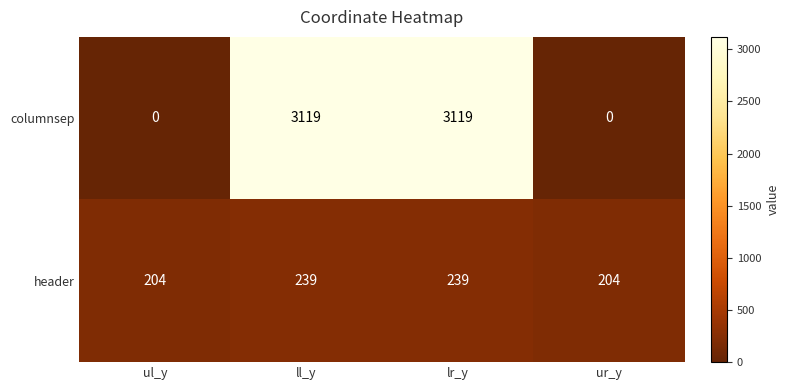

The header series shows 104 at lr_y. True or false?

False